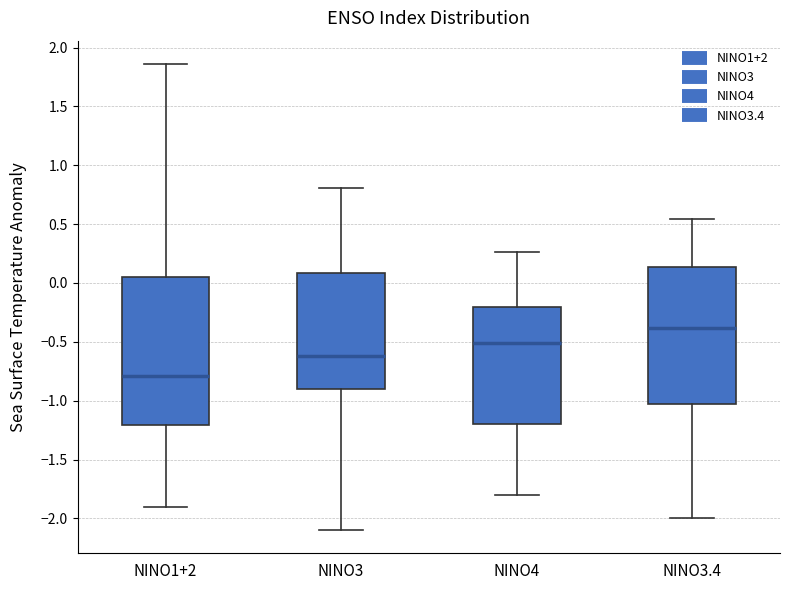

Reading left to right, transcribe this box plot: for each box, give where its median line is, the range the box spans, and where its two whiskers end, as read against the y-axis. The values are not printed on the chart, so give them approximately, as read against the axis.

NINO1+2: median -0.80, box -1.20 to 0.05, whiskers -1.90 to 1.85
NINO3: median -0.60, box -0.90 to 0.10, whiskers -2.10 to 0.80
NINO4: median -0.50, box -1.20 to -0.20, whiskers -1.80 to 0.25
NINO3.4: median -0.40, box -1.05 to 0.15, whiskers -2.00 to 0.55